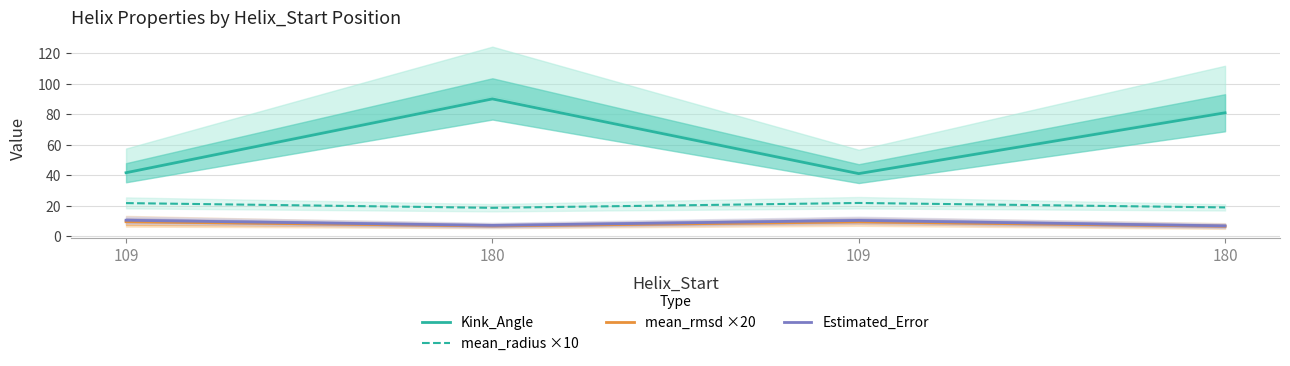

Reading left to right, list all the values displayed in this chart.

Kink_Angle: 109=41.7	180=90.0	109=41.1	180=81.0
mean_radius ×10: 109=21.8	180=18.7	109=21.9	180=19.0
mean_rmsd ×20: 109=9.6	180=6.9	109=9.5	180=6.7
Estimated_Error: 109=10.6	180=7.2	109=10.5	180=6.9